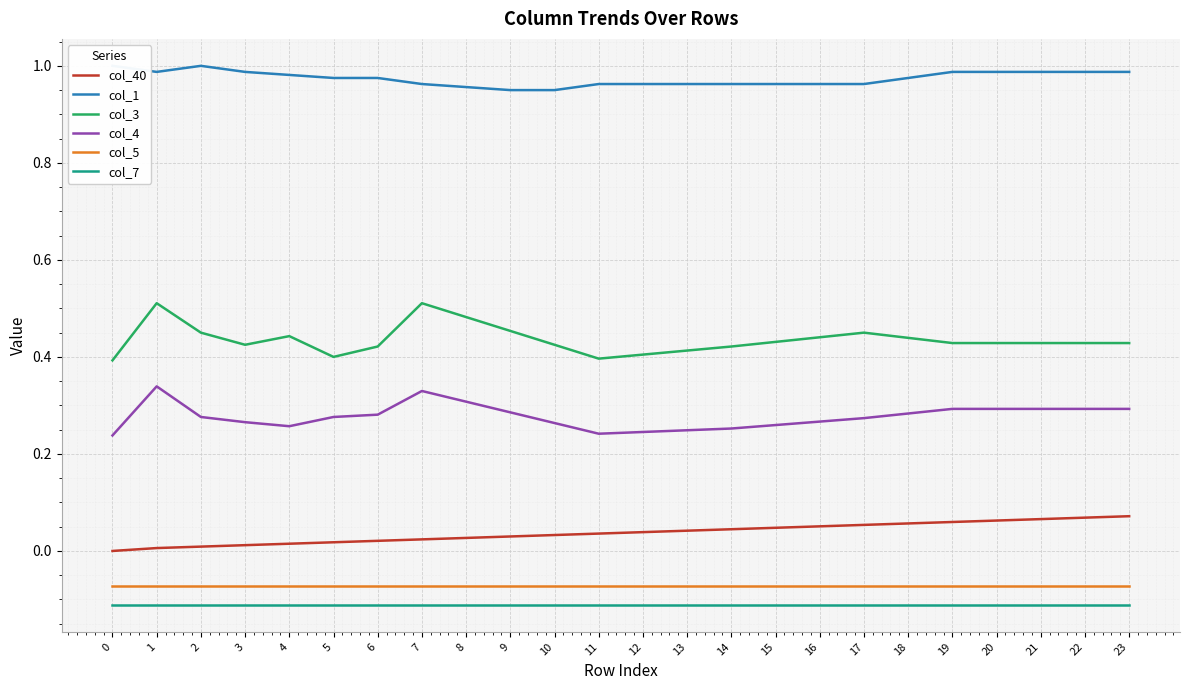

Reading left to right, list all the values displayed in this chart.

col_40: 0.0	0.0	0.0	0.0	0.0	0.0	0.0	0.0	0.0	0.0	0.0	0.0	0.0	0.0	0.0	0.0	0.1	0.1	0.1	0.1	0.1	0.1	0.1	0.1
col_1: 1.0	1.0	1.0	1.0	1.0	1.0	1.0	1.0	1.0	1.0	1.0	1.0	1.0	1.0	1.0	1.0	1.0	1.0	1.0	1.0	1.0	1.0	1.0	1.0
col_3: 0.4	0.5	0.5	0.4	0.4	0.4	0.4	0.5	0.5	0.5	0.4	0.4	0.4	0.4	0.4	0.4	0.4	0.5	0.4	0.4	0.4	0.4	0.4	0.4
col_4: 0.2	0.3	0.3	0.3	0.3	0.3	0.3	0.3	0.3	0.3	0.3	0.2	0.2	0.2	0.3	0.3	0.3	0.3	0.3	0.3	0.3	0.3	0.3	0.3
col_5: -0.1	-0.1	-0.1	-0.1	-0.1	-0.1	-0.1	-0.1	-0.1	-0.1	-0.1	-0.1	-0.1	-0.1	-0.1	-0.1	-0.1	-0.1	-0.1	-0.1	-0.1	-0.1	-0.1	-0.1
col_7: -0.1	-0.1	-0.1	-0.1	-0.1	-0.1	-0.1	-0.1	-0.1	-0.1	-0.1	-0.1	-0.1	-0.1	-0.1	-0.1	-0.1	-0.1	-0.1	-0.1	-0.1	-0.1	-0.1	-0.1